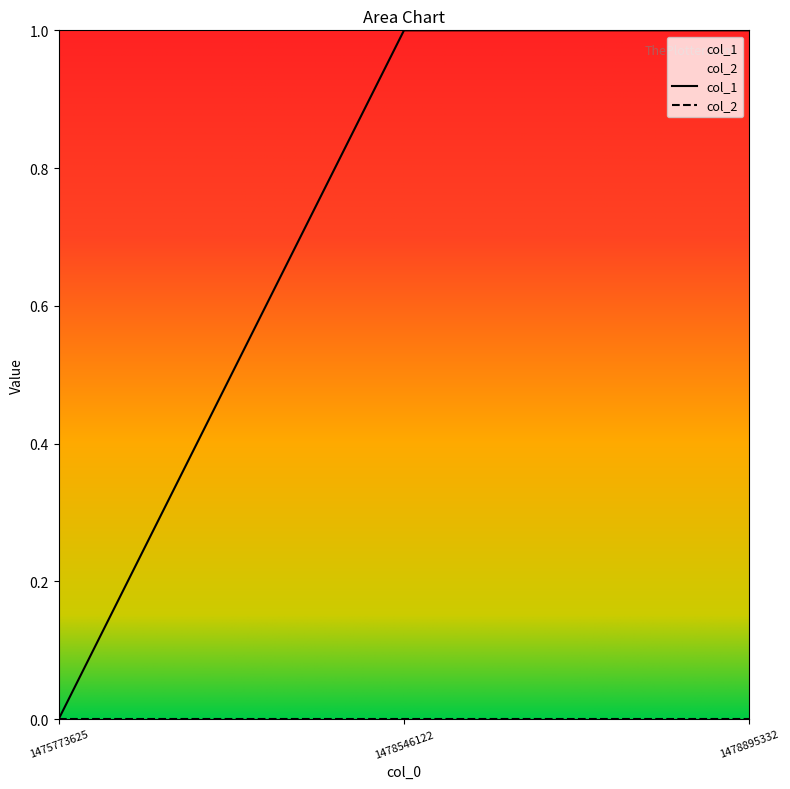

Is this an area chart (filled region under the line)?

No